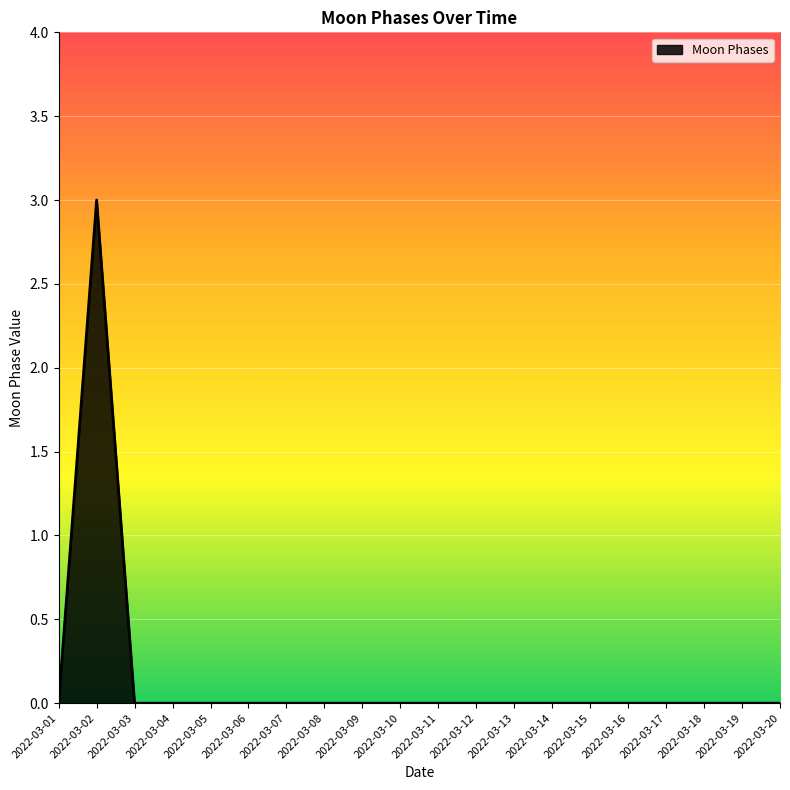

What is the greatest value displayed?

3